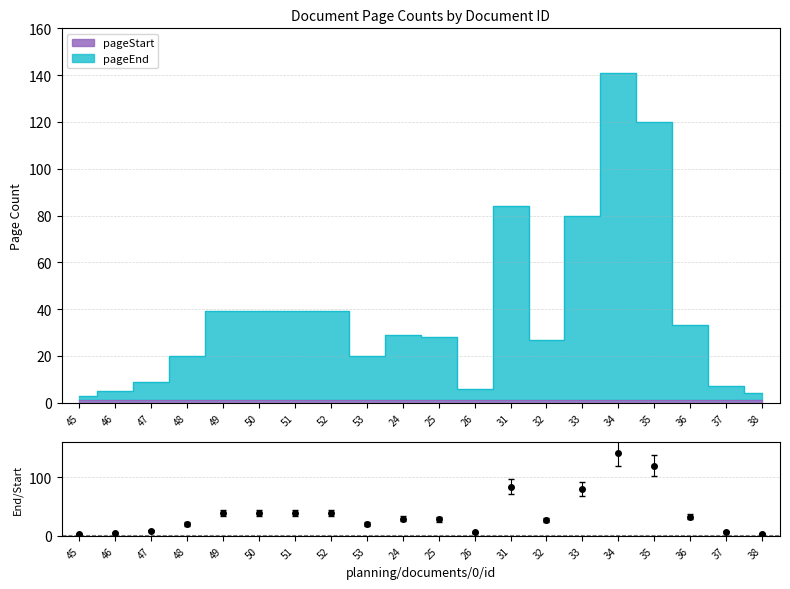

What is the label of the 19th point from the right?

46